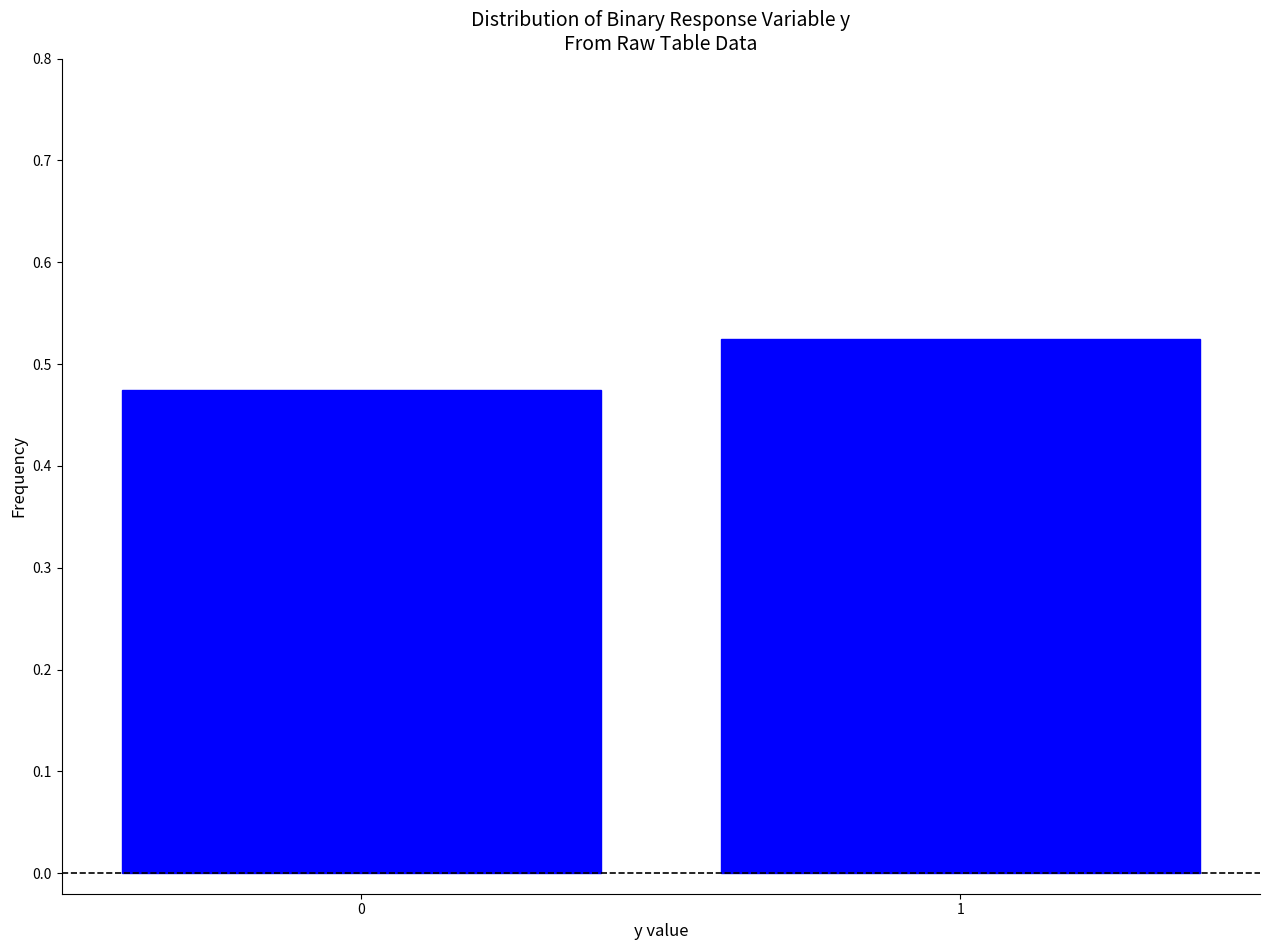

List the labels in order of value, largest first.

1, 0